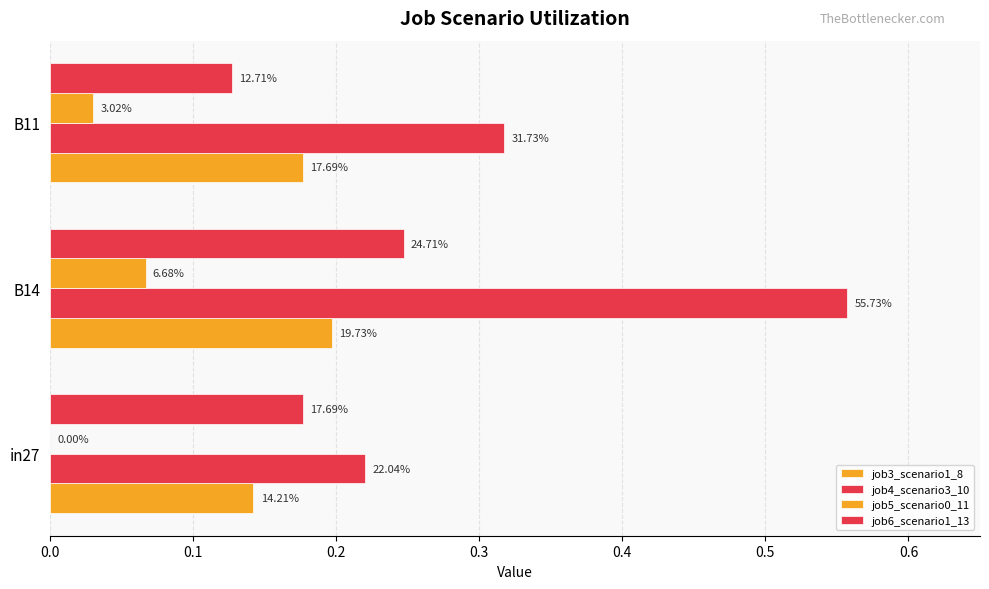

How many bars are there in total?

12